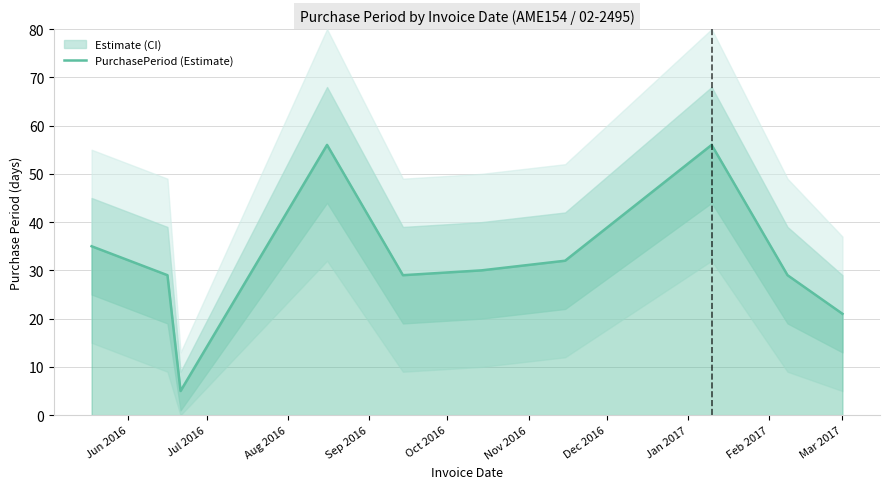

What is the difference between the second highest and minimum values?

51